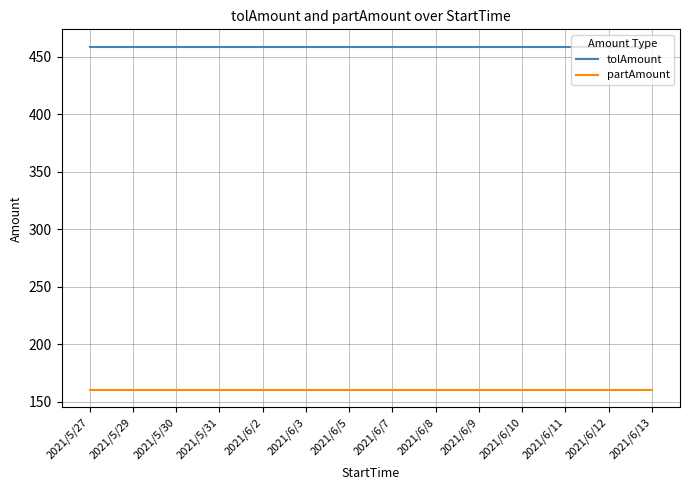

Is this an area chart (filled region under the line)?

No